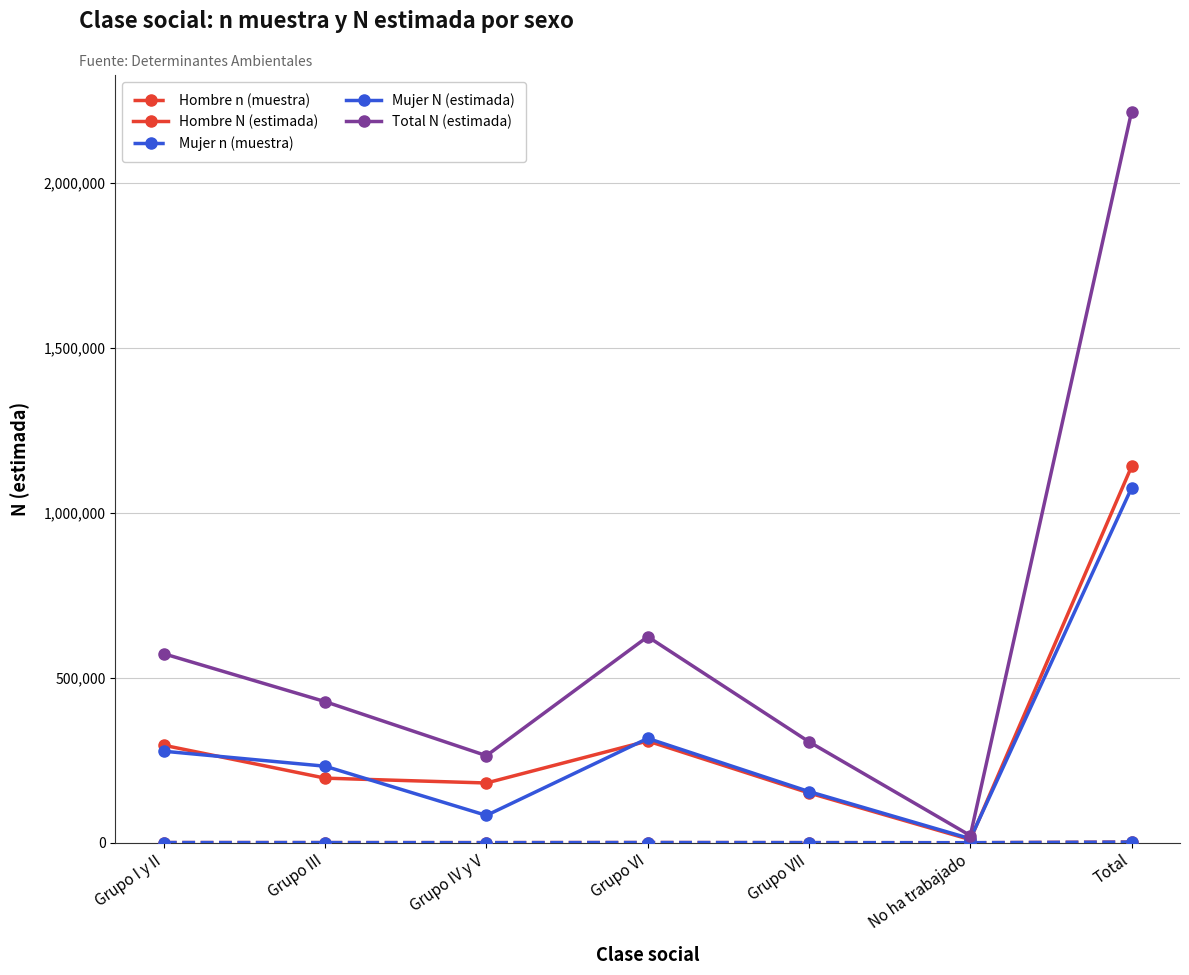

Which series has the largest range (max minus min)?

Total N (estimada)